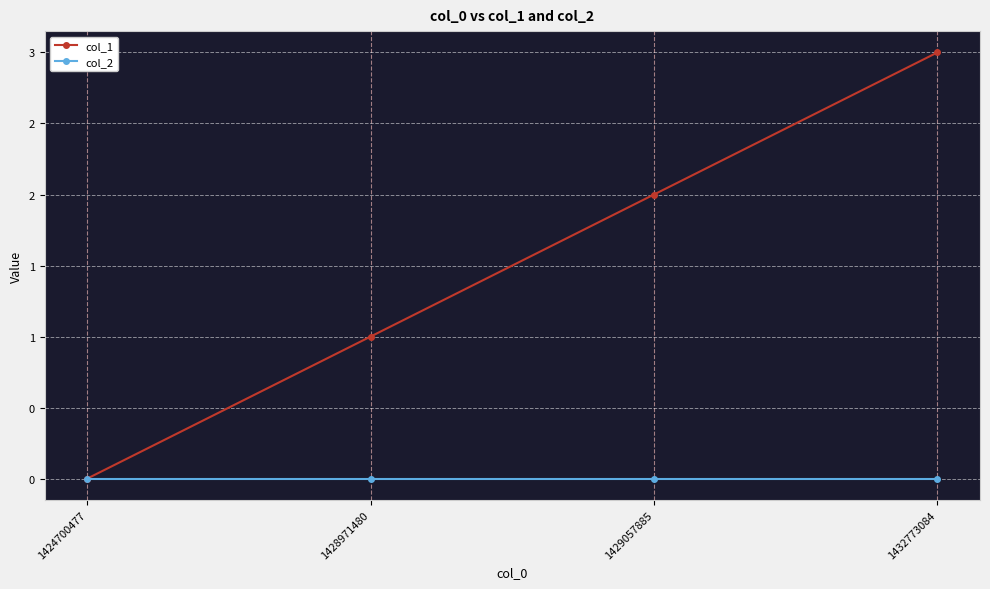

What are all the series names shown in the legend?

col_1, col_2